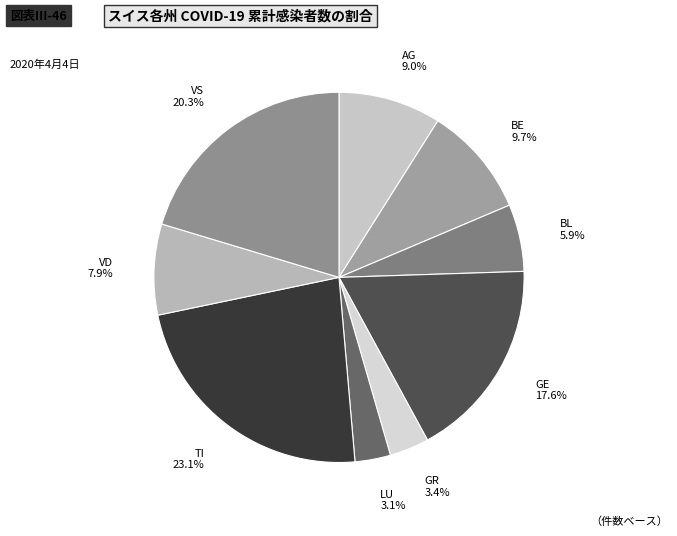

Does LU account for over 50% of the chart?

No